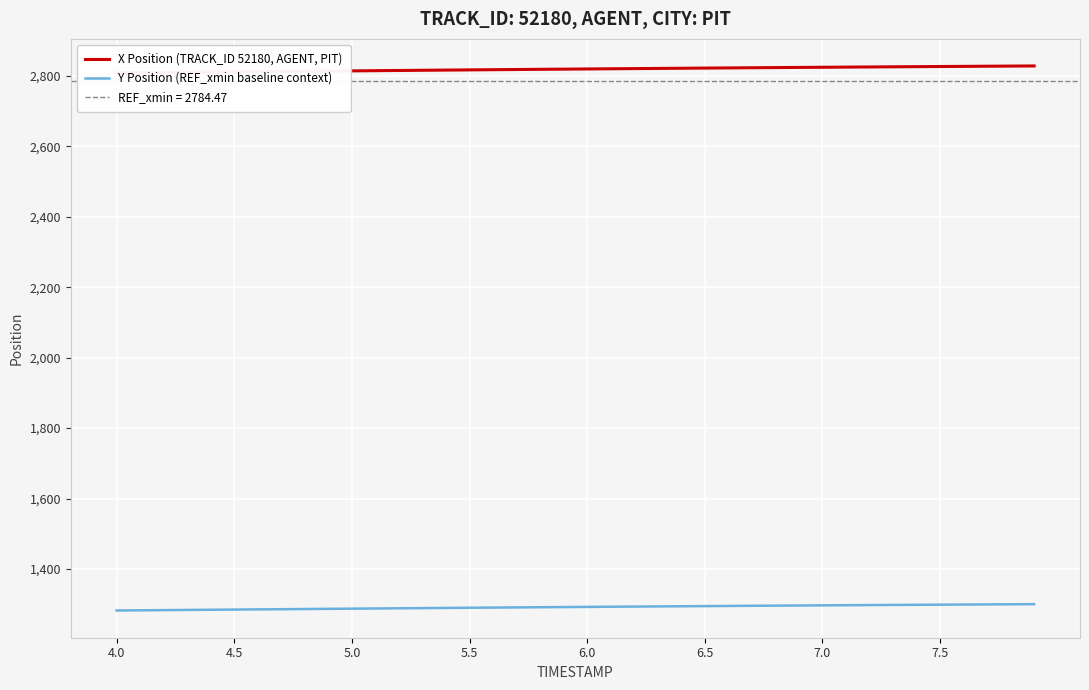

Reading left to right, what are all the values shown in this chart?

X Position (TRACK_ID 52180, AGENT, PIT): 2808.6	2809.1	2809.7	2810.3	2810.9	2811.4	2812.0	2812.6	2813.2	2813.7	2814.3	2814.9	2815.4	2816.0	2816.5	2817.1	2817.6	2818.2	2818.7	2819.2	2819.7	2820.2	2820.8	2821.2	2821.7	2822.2	2822.7	2823.2	2823.6	2824.1	2824.5	2825.0	2825.4	2825.8	2826.3	2826.7	2827.1	2827.5	2827.9	2828.3
Y Position (REF_xmin baseline context): 1282.3	1282.8	1283.3	1283.8	1284.4	1284.9	1285.4	1285.9	1286.4	1287.0	1287.5	1288.0	1288.5	1289.0	1289.5	1290.0	1290.5	1291.0	1291.5	1292.0	1292.5	1292.9	1293.4	1293.8	1294.3	1294.7	1295.2	1295.6	1296.0	1296.4	1296.8	1297.2	1297.6	1298.0	1298.4	1298.8	1299.2	1299.5	1299.9	1300.2